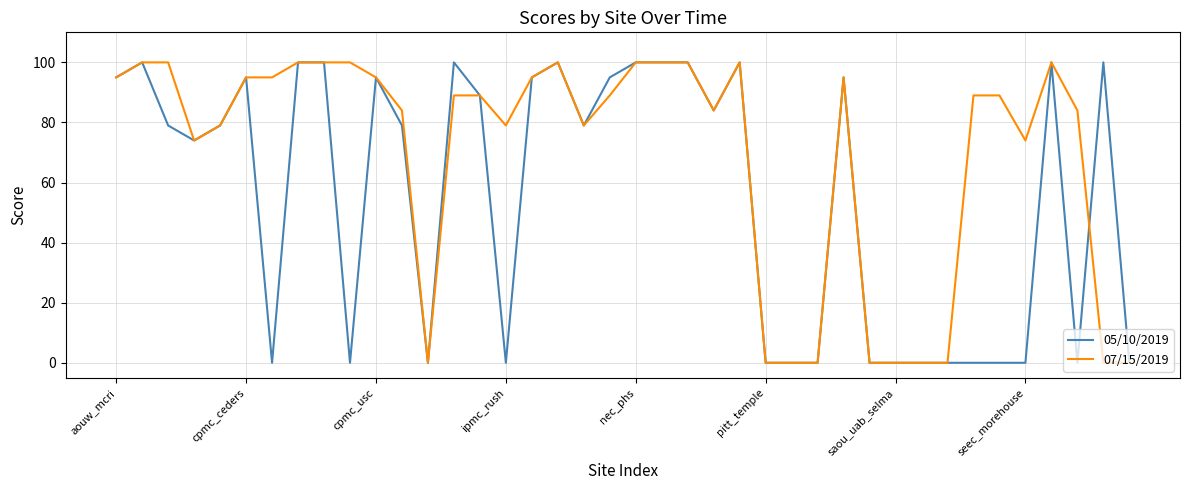

True or false: 07/15/2019 and 05/10/2019 cross at least once.

True